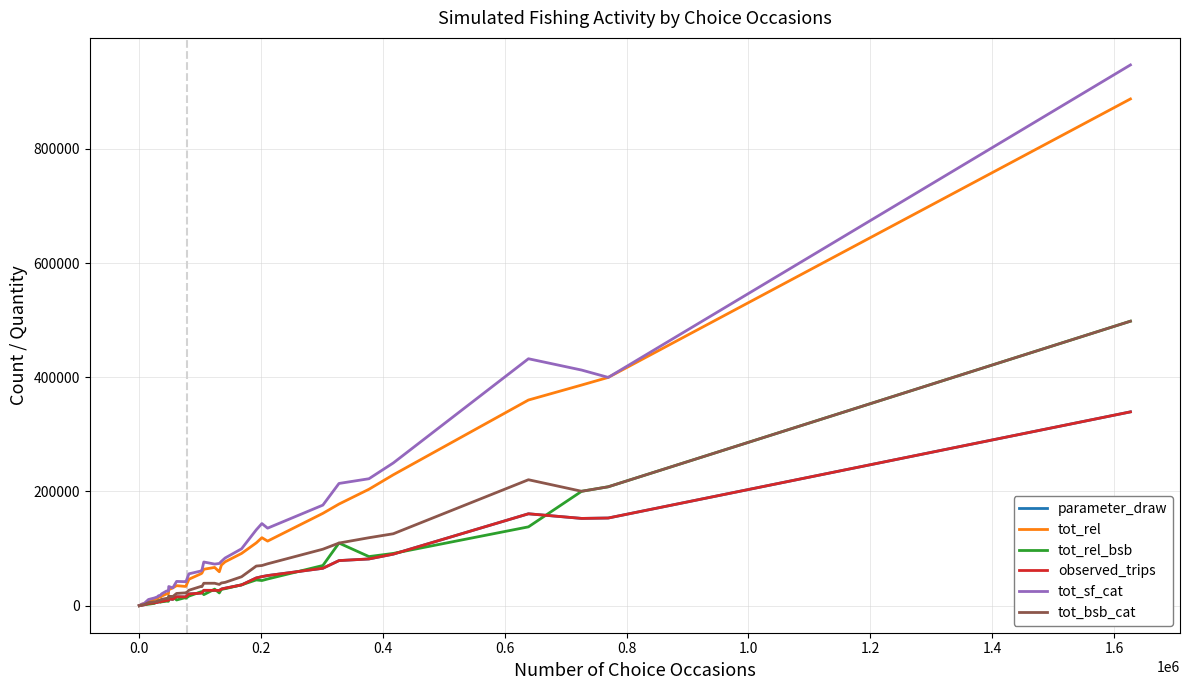

Is this an area chart (filled region under the line)?

No